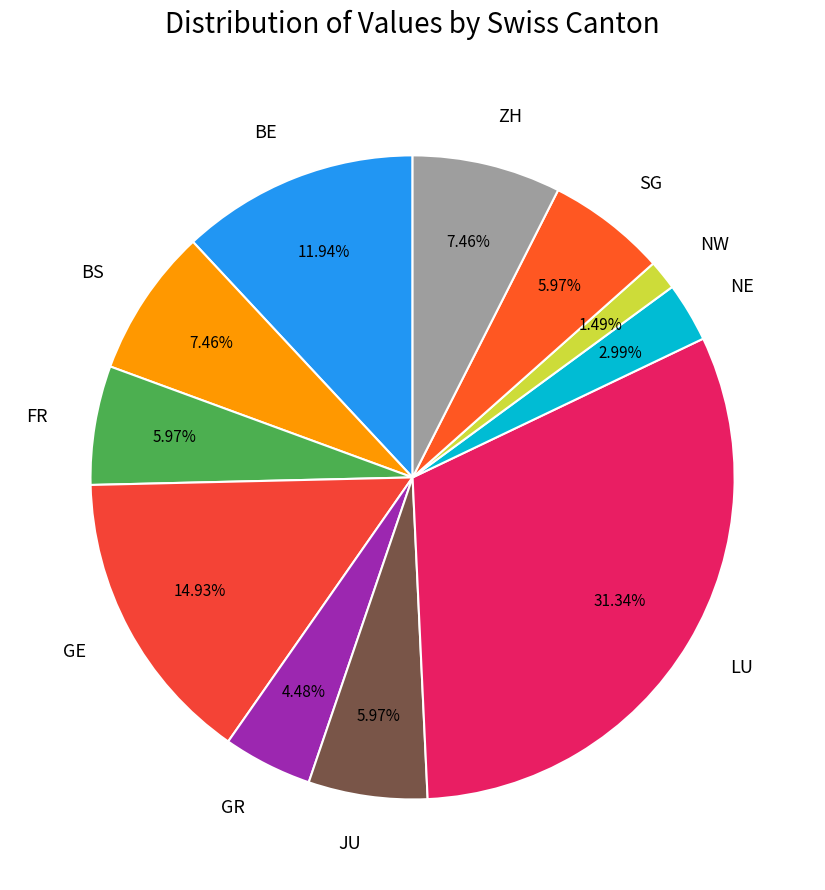

To the nearest percent, what is the average slice percentage?

9%